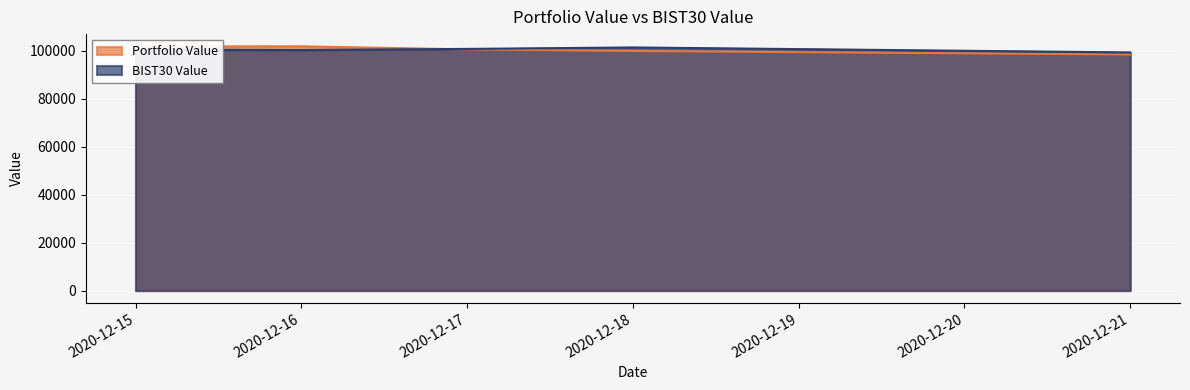

What is the value of the BIST30 Value point at the 3rd from the left?

100701.2